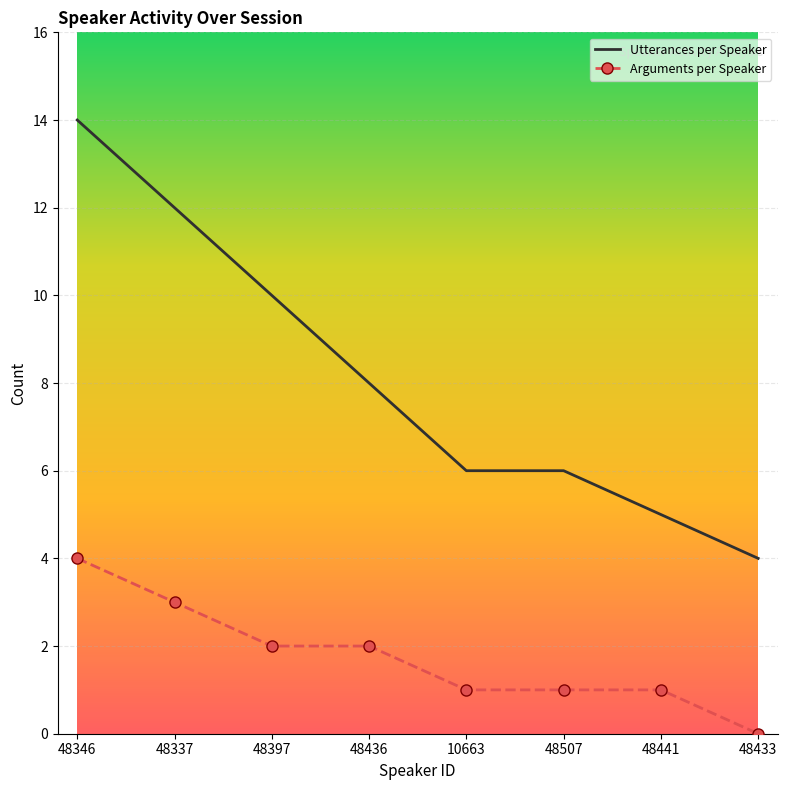

Rank the series by their maximum value, from highest to lowest.

Utterances per Speaker, Arguments per Speaker